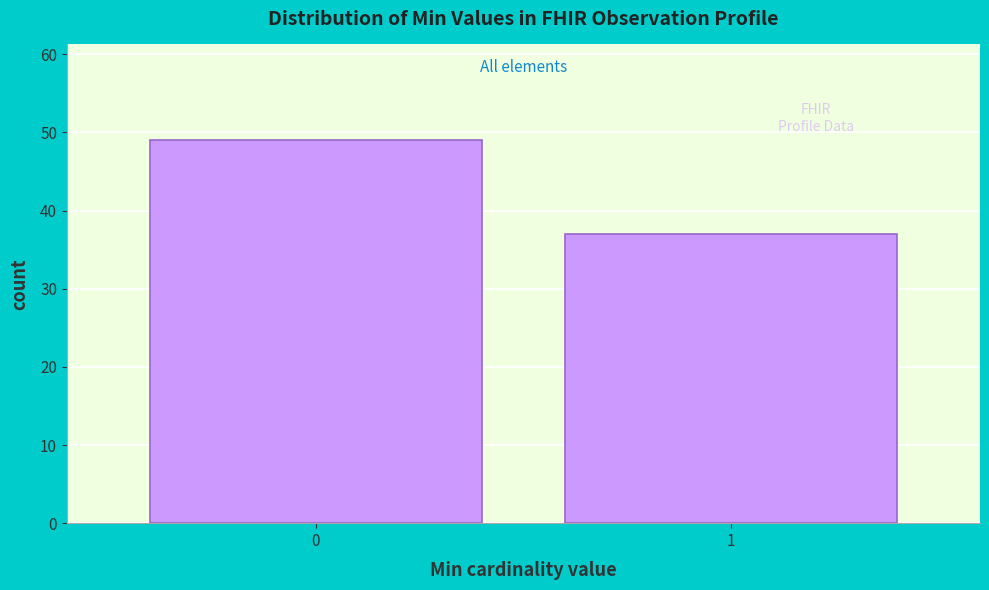

Reading left to right, list all the values displayed in this chart.

0=49	1=37